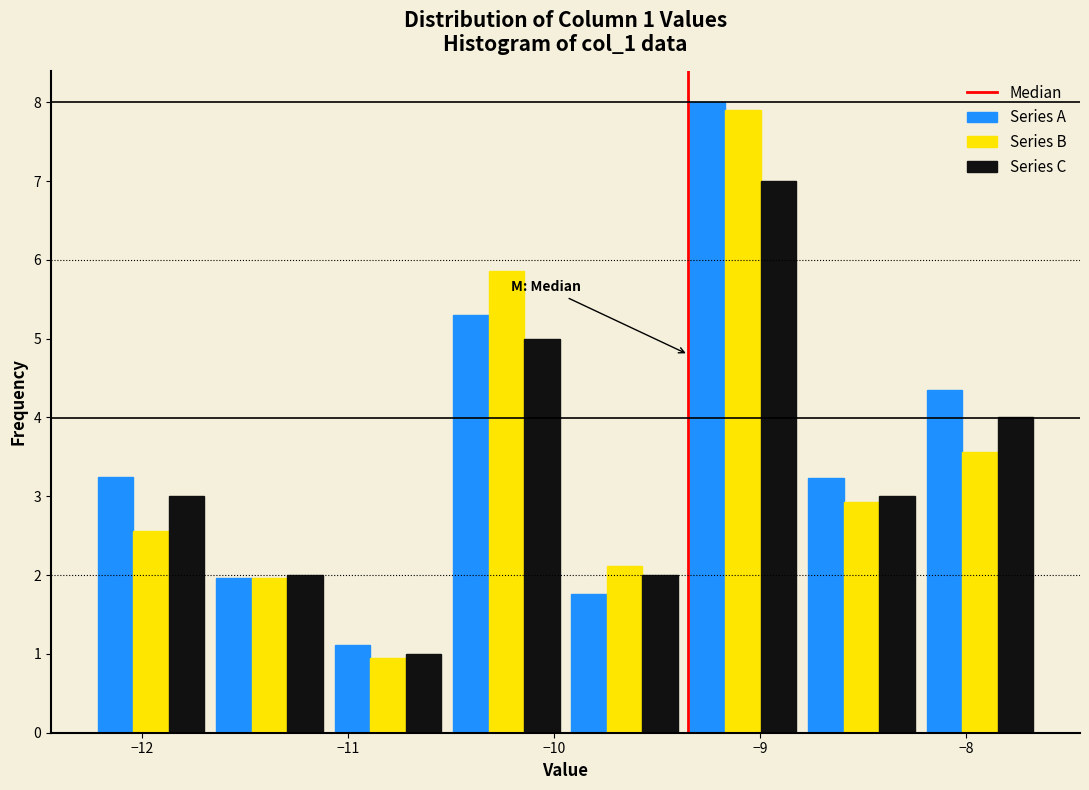

In the Series A series, which range on the x-axis has the tallest bar?

-9.4 to -8.8